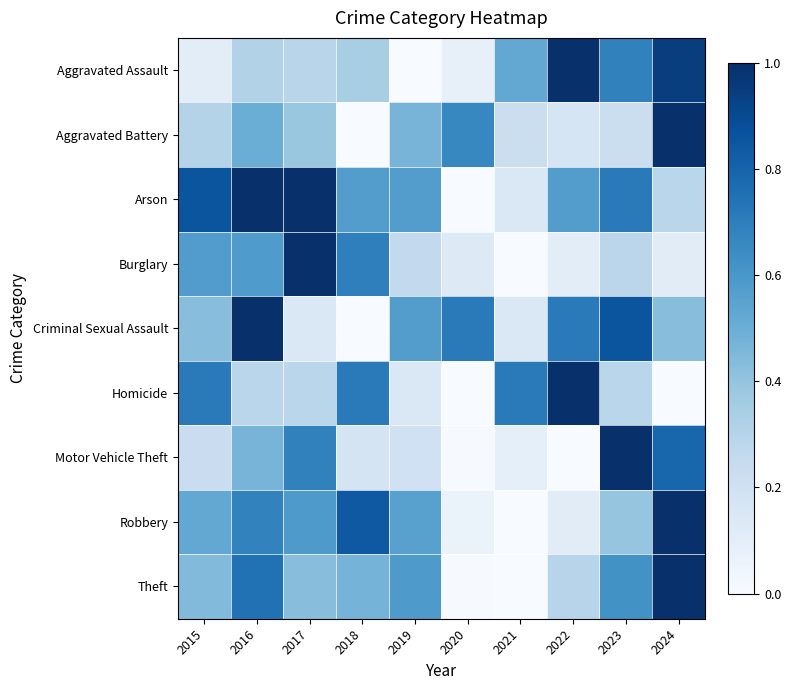

At which category is the sum across all series the highest?

2016